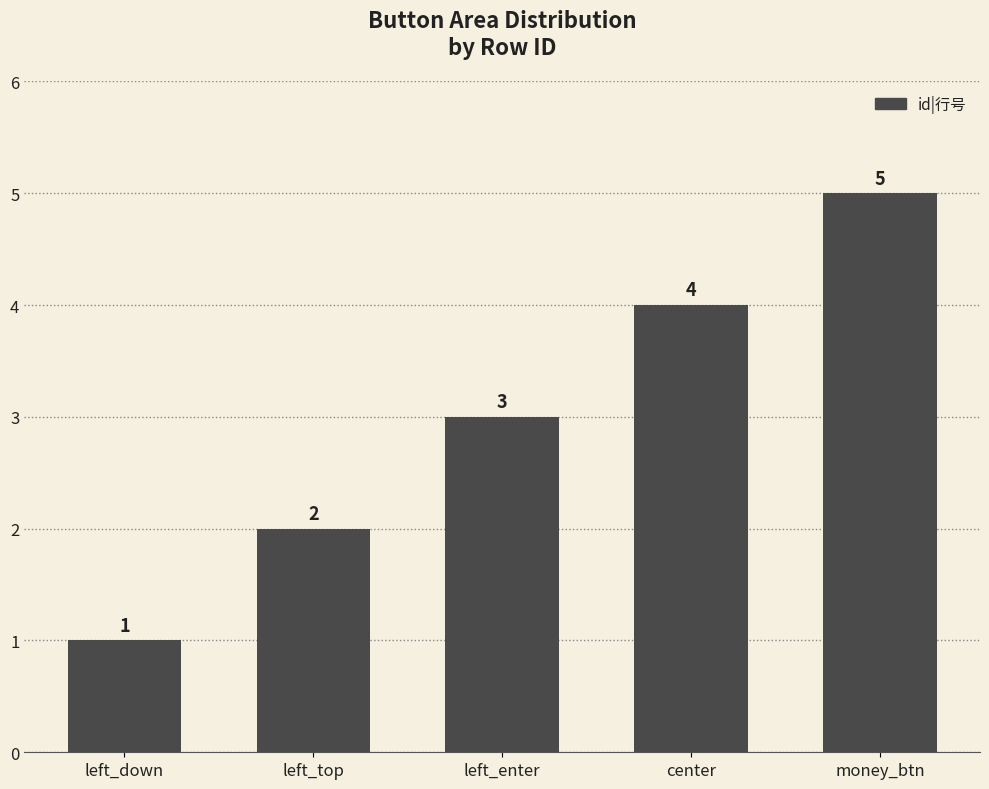

Reading left to right, what are all the values shown in this chart?

1	2	3	4	5